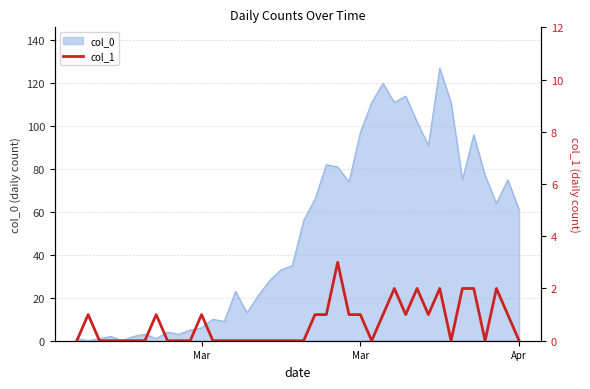

The chart shows a value of 1 at 27. True or false?

False